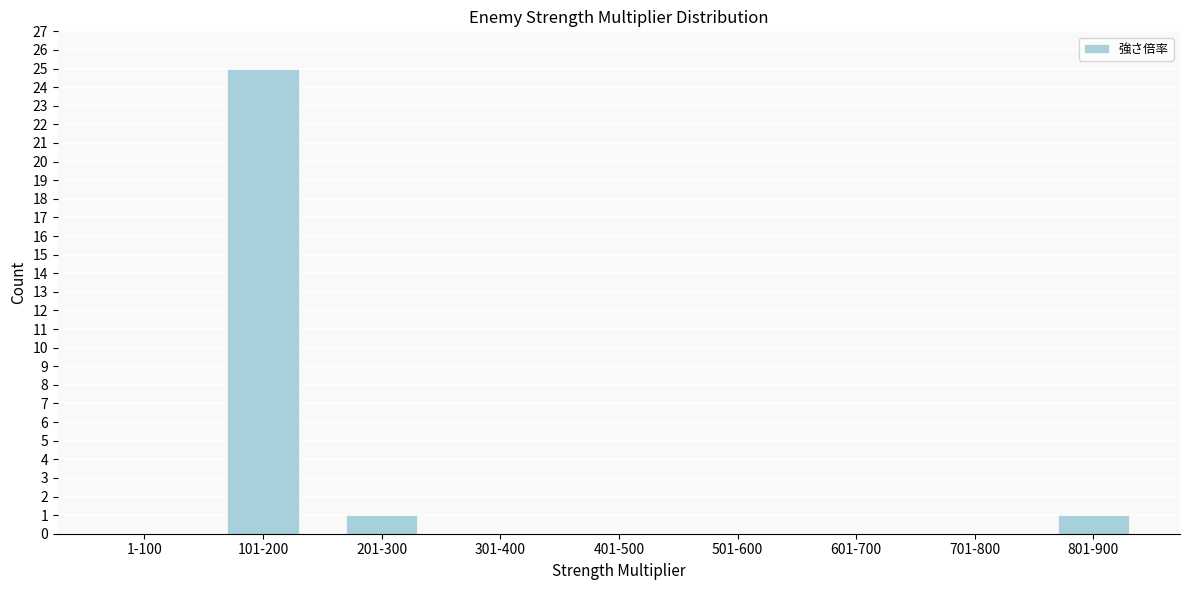

Reading left to right, what are all the values shown in this chart?

1-100=0	101-200=25	201-300=1	301-400=0	401-500=0	501-600=0	601-700=0	701-800=0	801-900=1